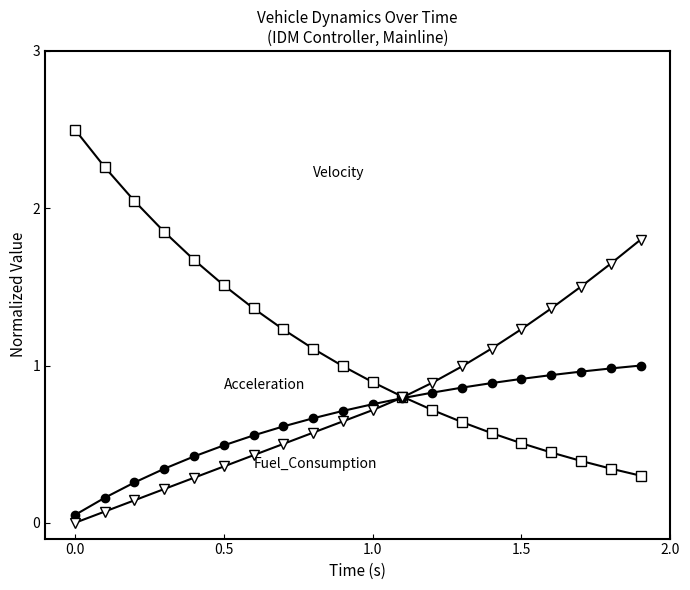

What is the greatest value displayed?

2.5